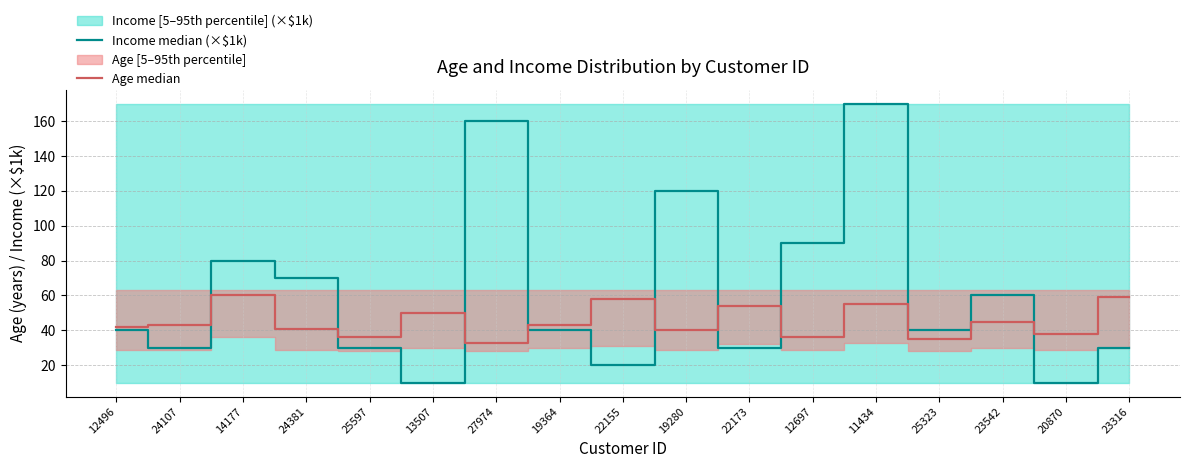

The Income median (×$1k) series shows 6 at 13507. True or false?

False